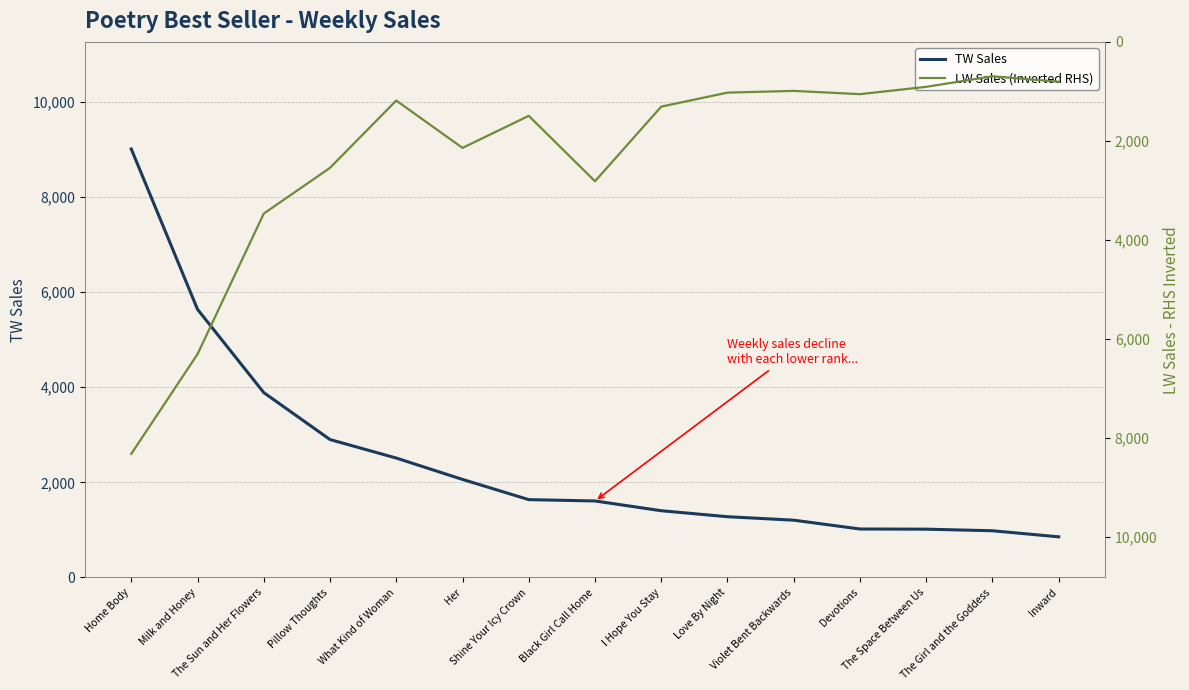

At which label is LW Sales (Inverted RHS) closest to 4509?

The Sun and Her Flowers